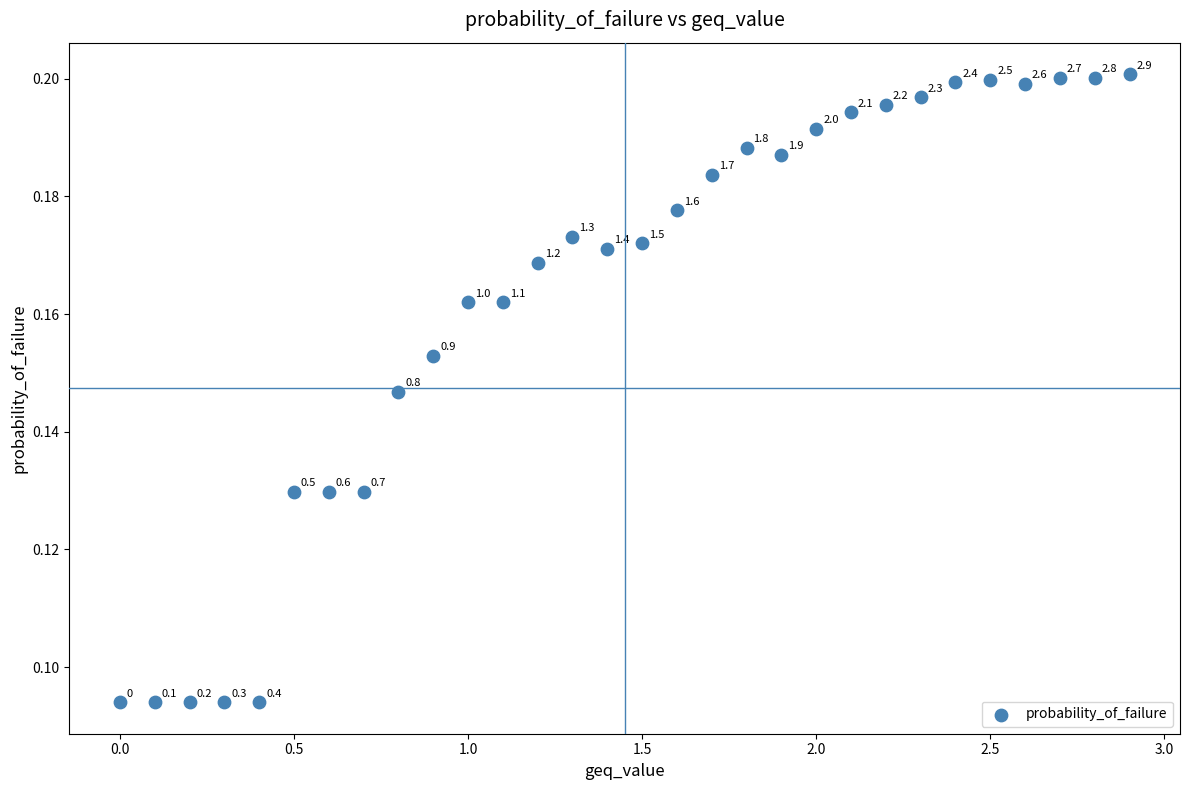

What is the range of X values (max minus min)?

2.9